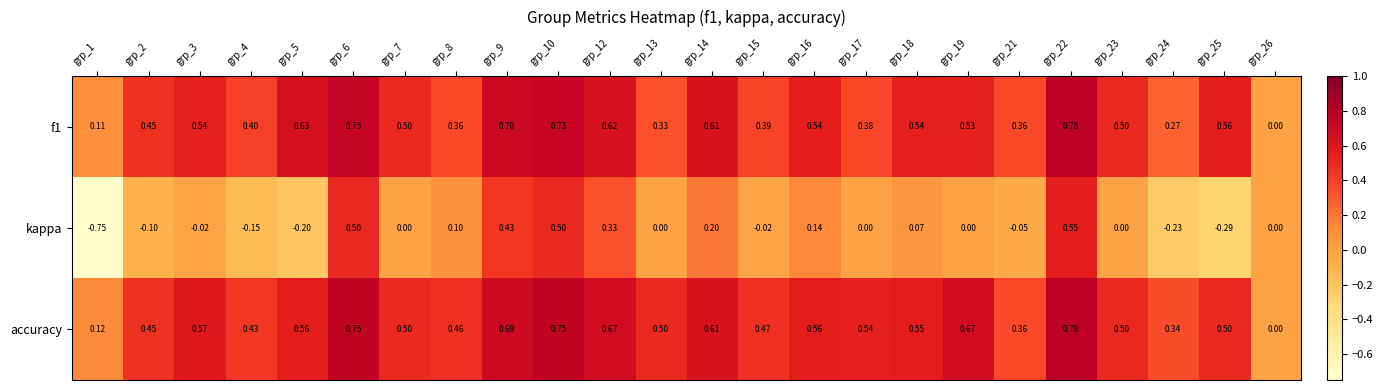

Which series has the largest total across all categories?

accuracy